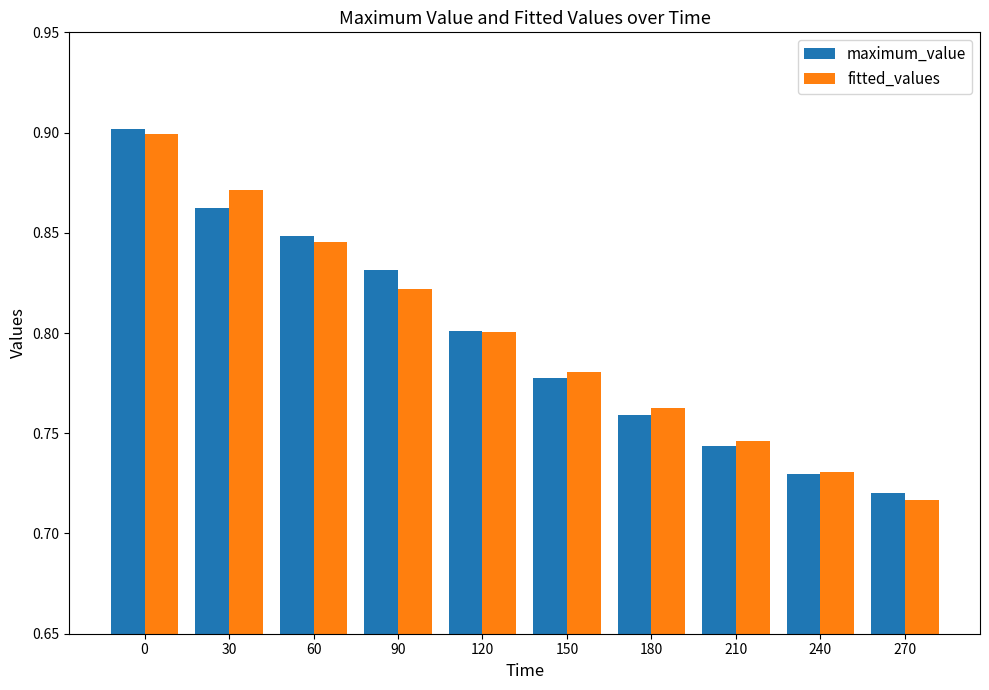

True or false: fitted_values has a value of 0.2 at 150.

False